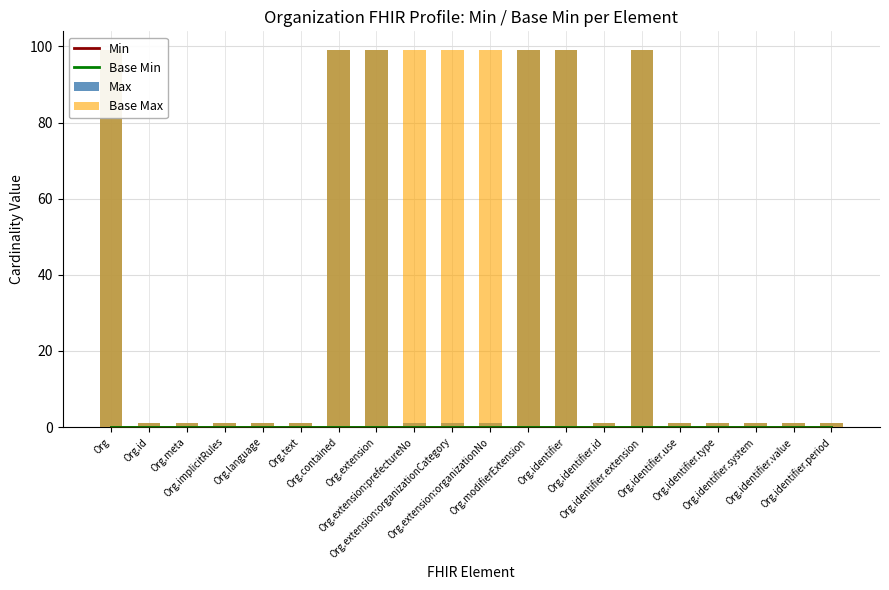

What is the value of the Max bar at the 7th from the left?

99